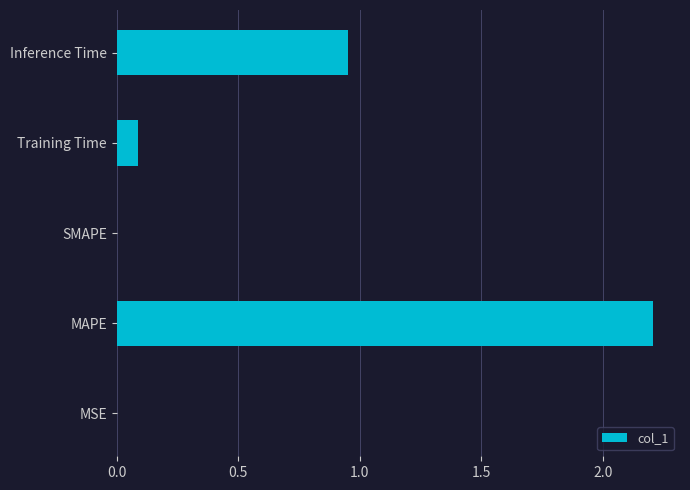

What is the sum of all values?

3.2